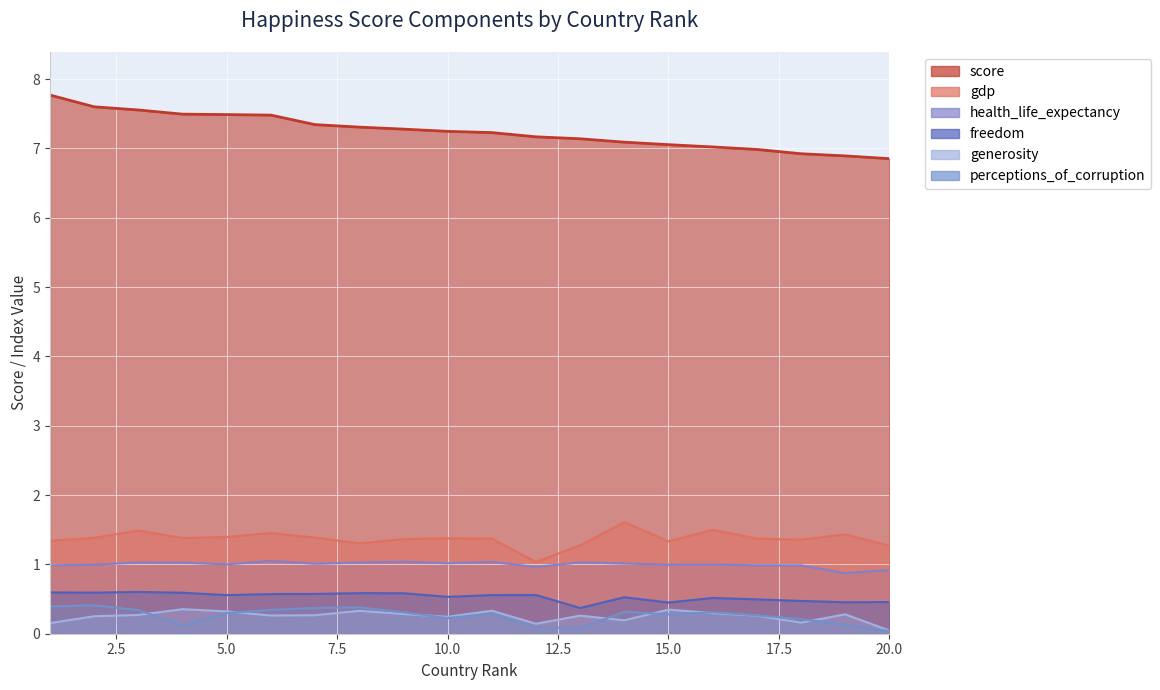

True or false: health_life_expectancy and gdp intersect in this chart.

False